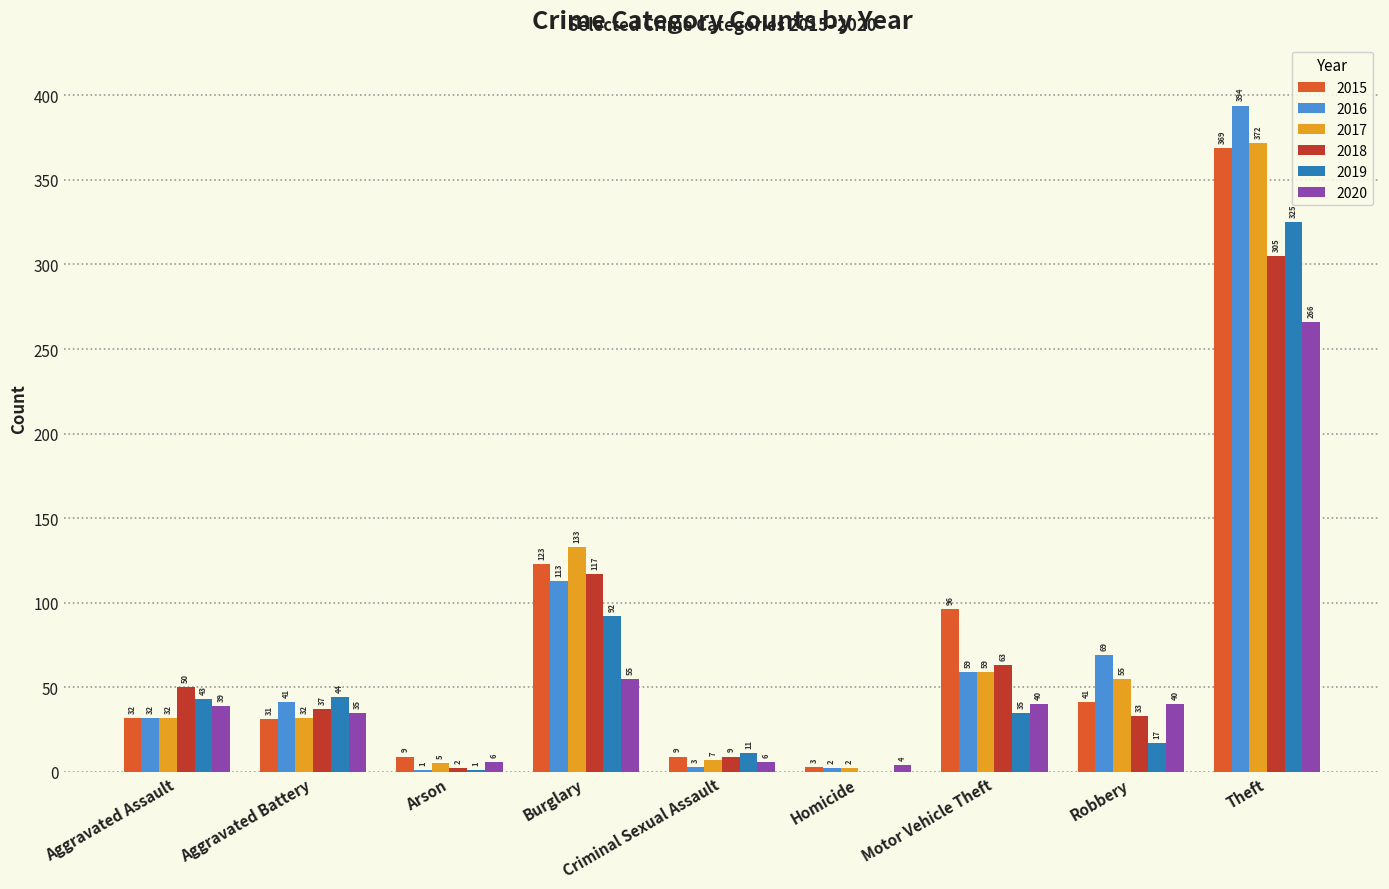

Is the value of 2019 at Robbery greater than the value of 2016 at Robbery?

No